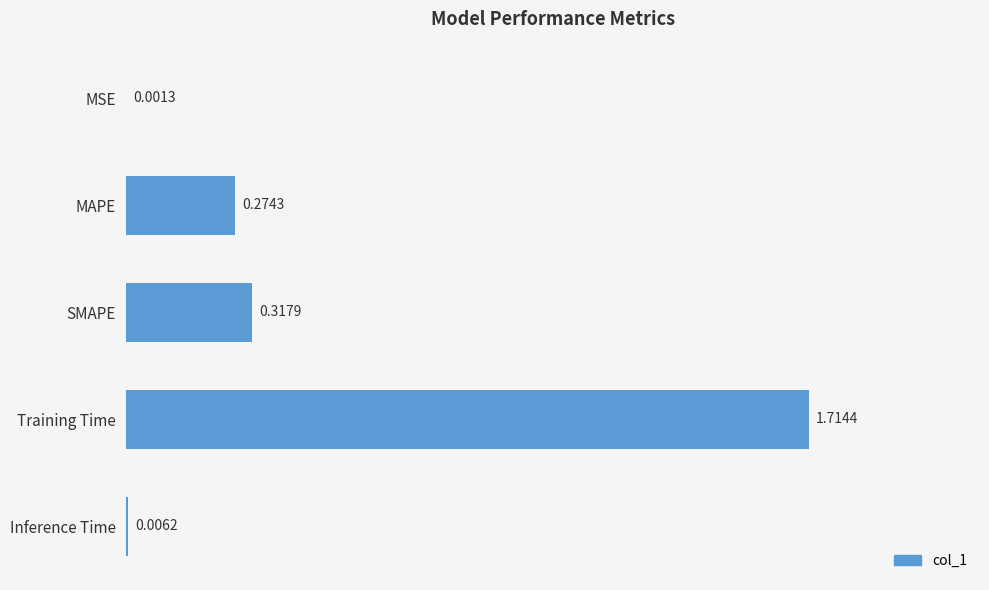

What is the sum of all values?

2.3